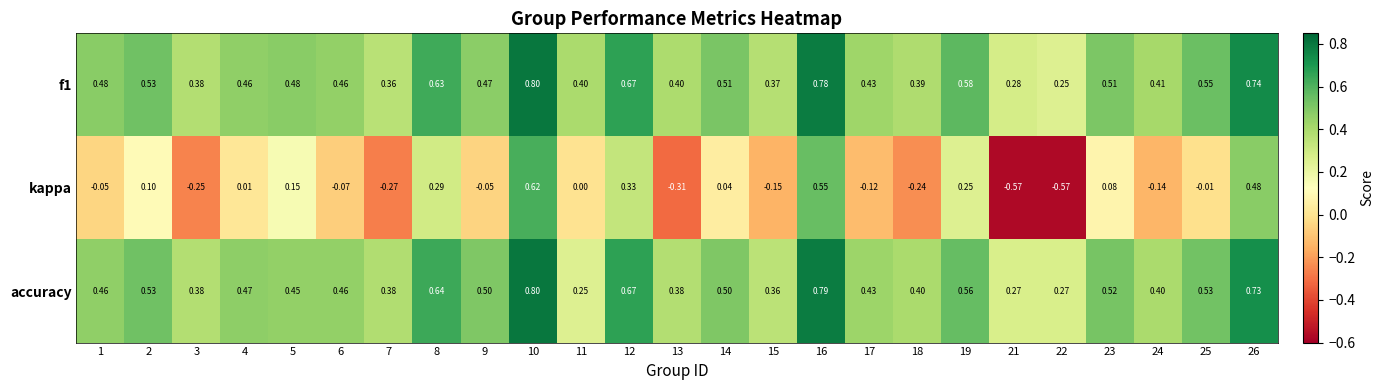

Is the value of kappa at 13 greater than the value of accuracy at 7?

No